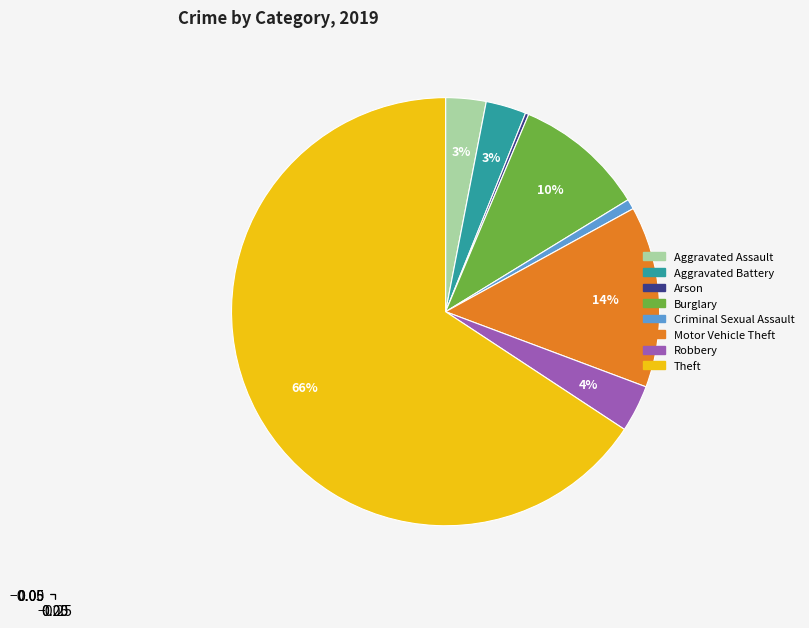

Is there a majority slice in this chart?

Yes